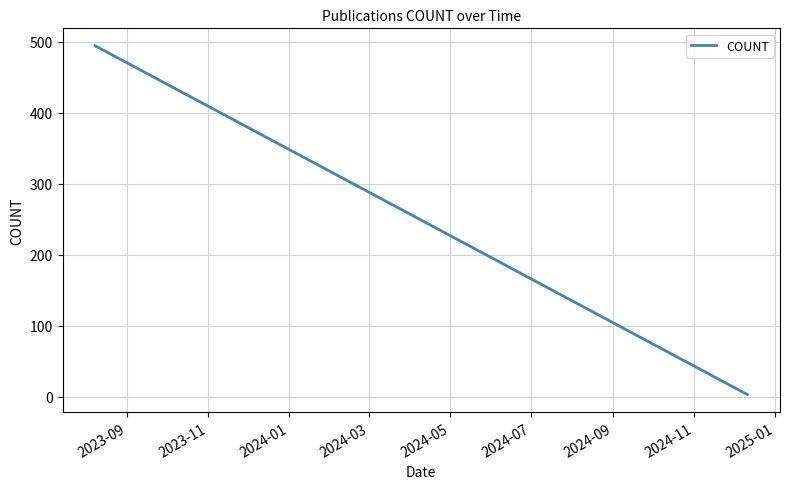

At which category does the chart reach its peak across all series?

2023-09